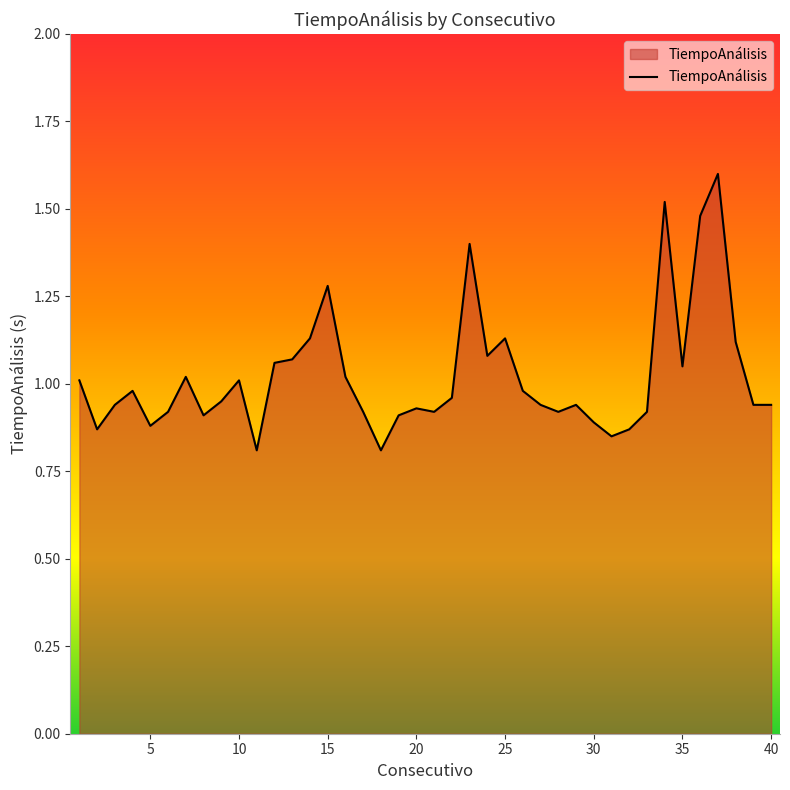

Reading left to right, transcribe all the data shown in this chart.

1.0	0.9	0.9	1.0	0.9	0.9	1.0	0.9	0.9	1.0	0.8	1.1	1.1	1.1	1.3	1.0	0.9	0.8	0.9	0.9	0.9	1.0	1.4	1.1	1.1	1.0	0.9	0.9	0.9	0.9	0.8	0.9	0.9	1.5	1.1	1.5	1.6	1.1	0.9	0.9